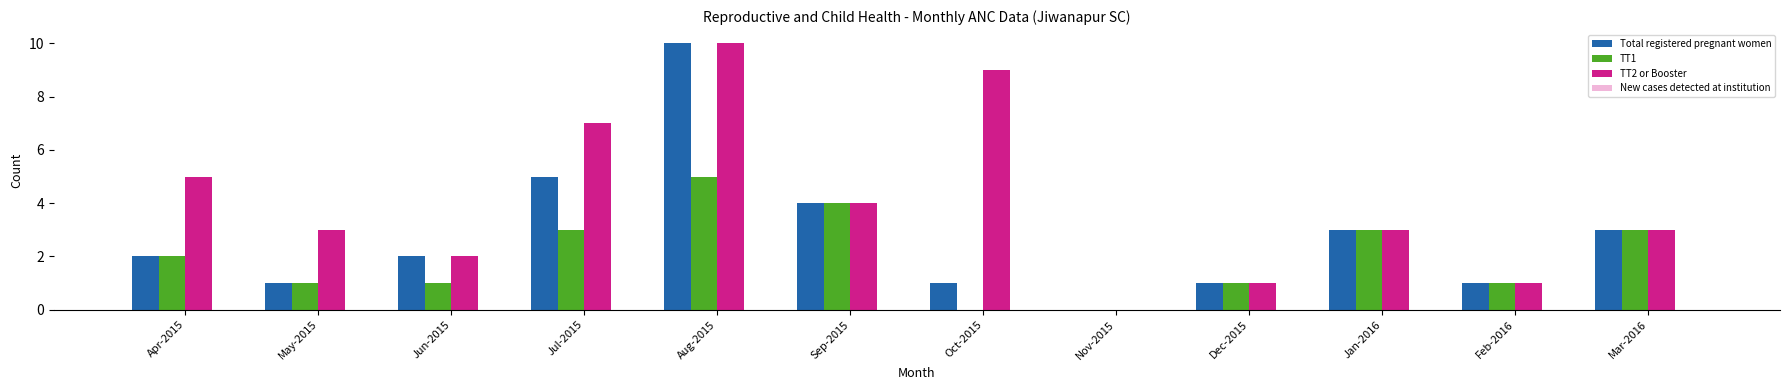

Which label corresponds to the largest value in the chart?

Aug-2015